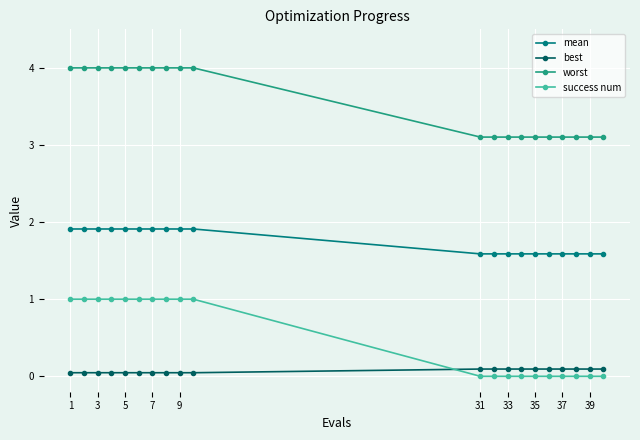

Which series has the largest total across all categories?

worst